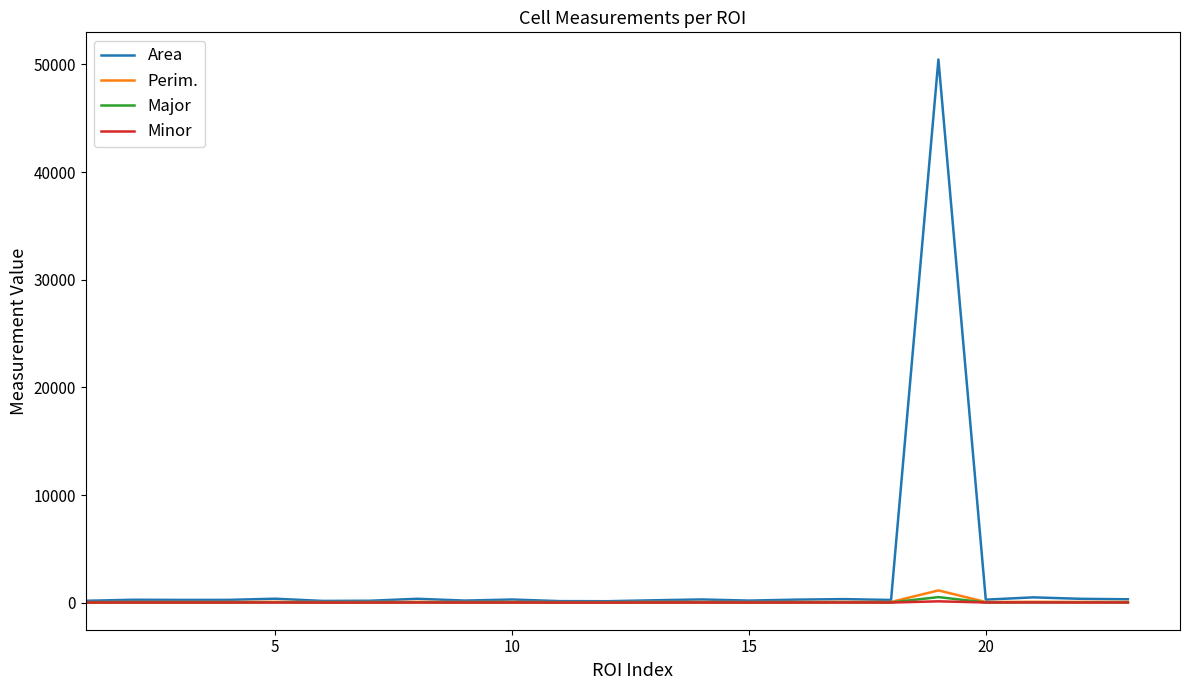

Which series has the largest range (max minus min)?

Area